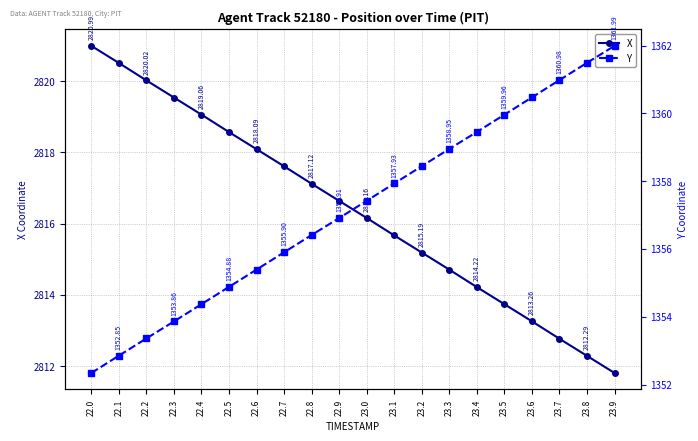

Reading right to left, what are all the values shown in this chart?

X: 23.9=2811.8	23.8=2812.3	23.7=2812.8	23.6=2813.3	23.5=2813.7	23.4=2814.2	23.3=2814.7	23.2=2815.2	23.1=2815.7	23.0=2816.2	22.9=2816.6	22.8=2817.1	22.7=2817.6	22.6=2818.1	22.5=2818.6	22.4=2819.1	22.3=2819.5	22.2=2820.0	22.1=2820.5	22.0=2821.0
Y: 23.9=1362.0	23.8=1361.5	23.7=1361.0	23.6=1360.5	23.5=1360.0	23.4=1359.5	23.3=1359.0	23.2=1358.4	23.1=1357.9	23.0=1357.4	22.9=1356.9	22.8=1356.4	22.7=1355.9	22.6=1355.4	22.5=1354.9	22.4=1354.4	22.3=1353.9	22.2=1353.4	22.1=1352.8	22.0=1352.3